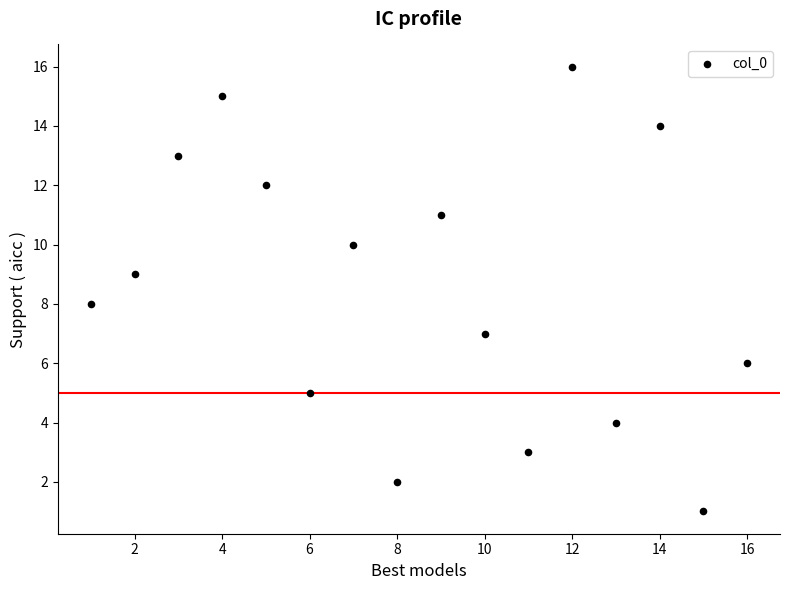

What is the range of Y values (max minus min)?

15